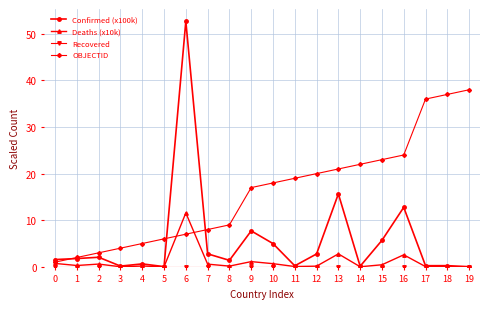

True or false: Deaths (x10k) has a value of 0.6 at 2.

True